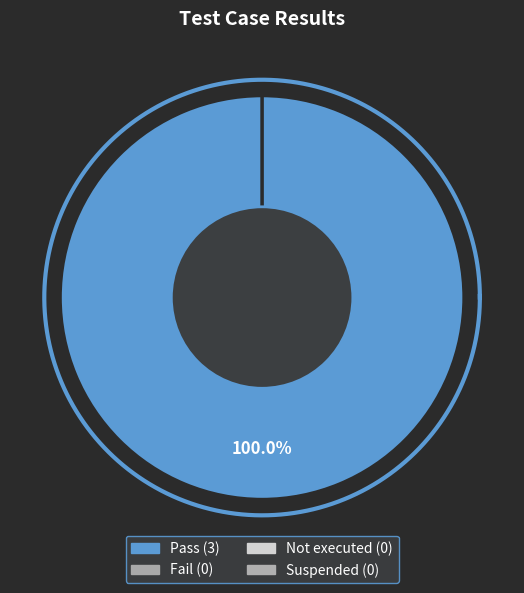

What is the total percentage of Fail and Pass?

100.0%